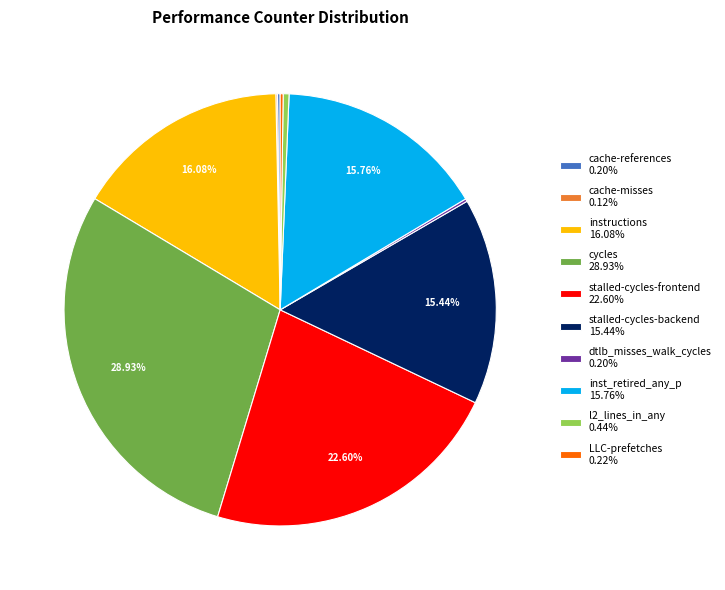

Is there any slice that represents more than half of the pie?

No